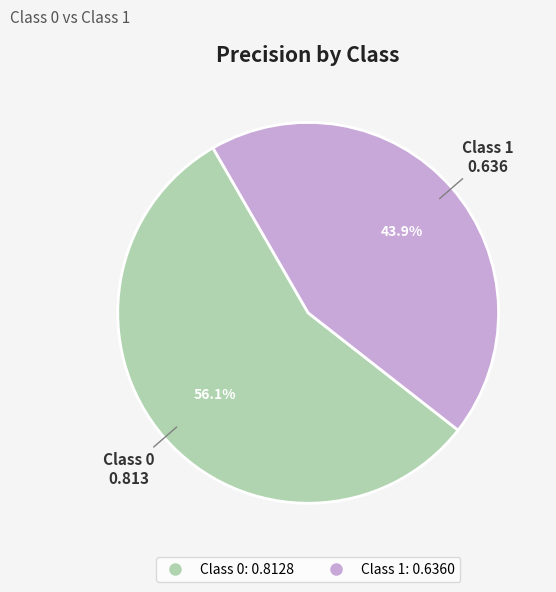

Is there a majority slice in this chart?

Yes